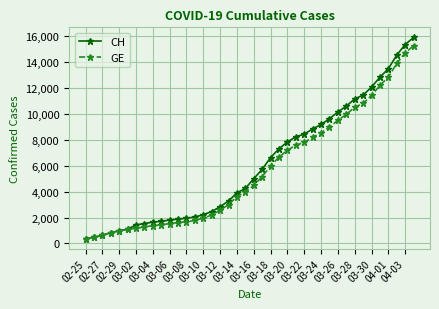

Which series has the largest range (max minus min)?

CH